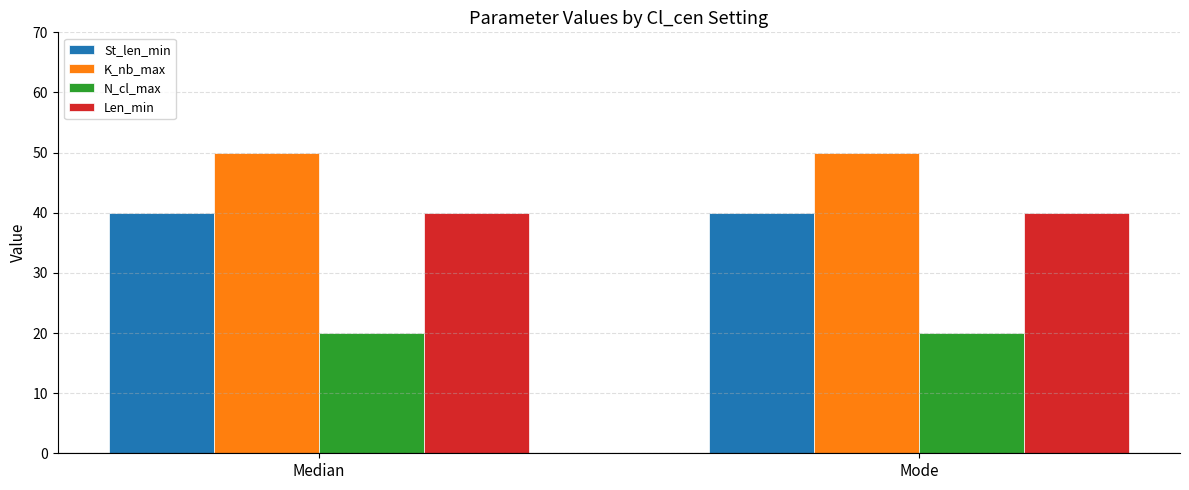

Is the value of Len_min at Median greater than the value of N_cl_max at Median?

Yes